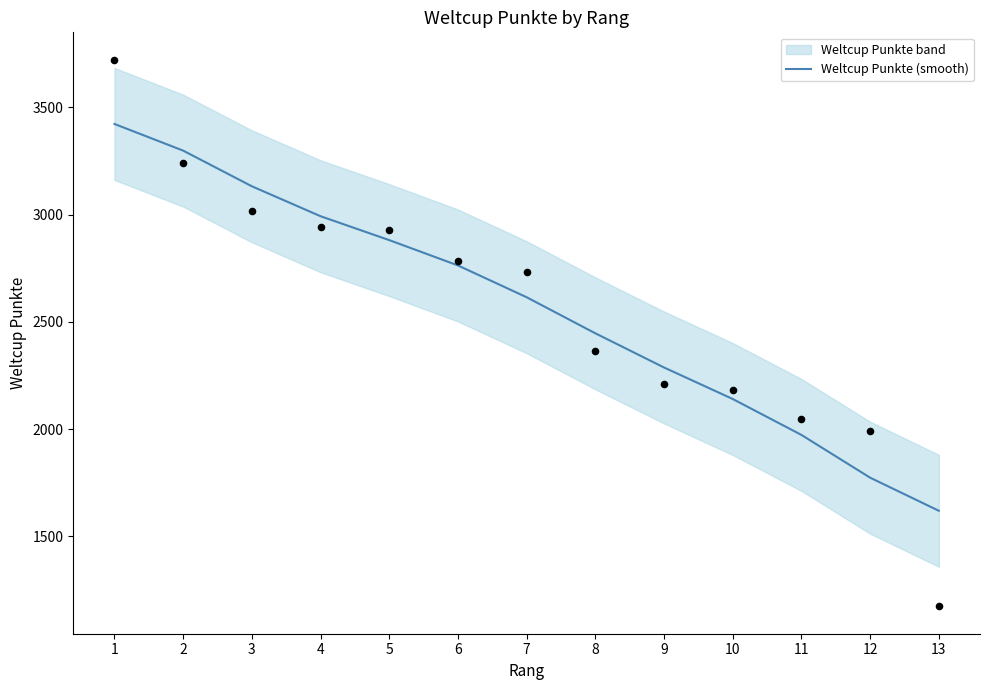

What is the change in value from 4 to 13?

-1373.2